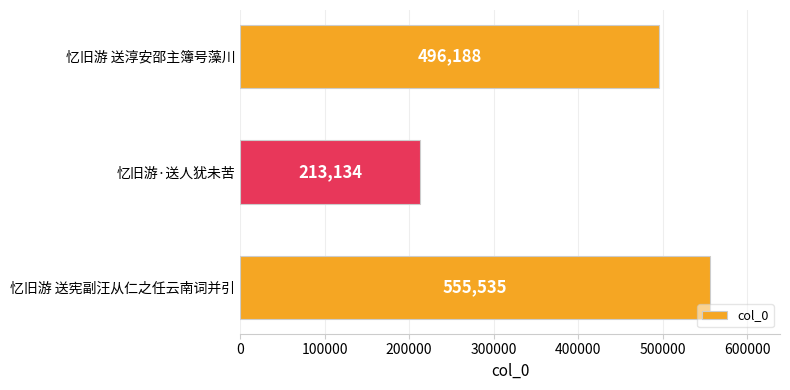

Rank the categories by value from highest to lowest.

忆旧游 送宪副汪从仁之任云南词并引, 忆旧游 送淳安邵主簿号藻川, 忆旧游·送人犹未苦